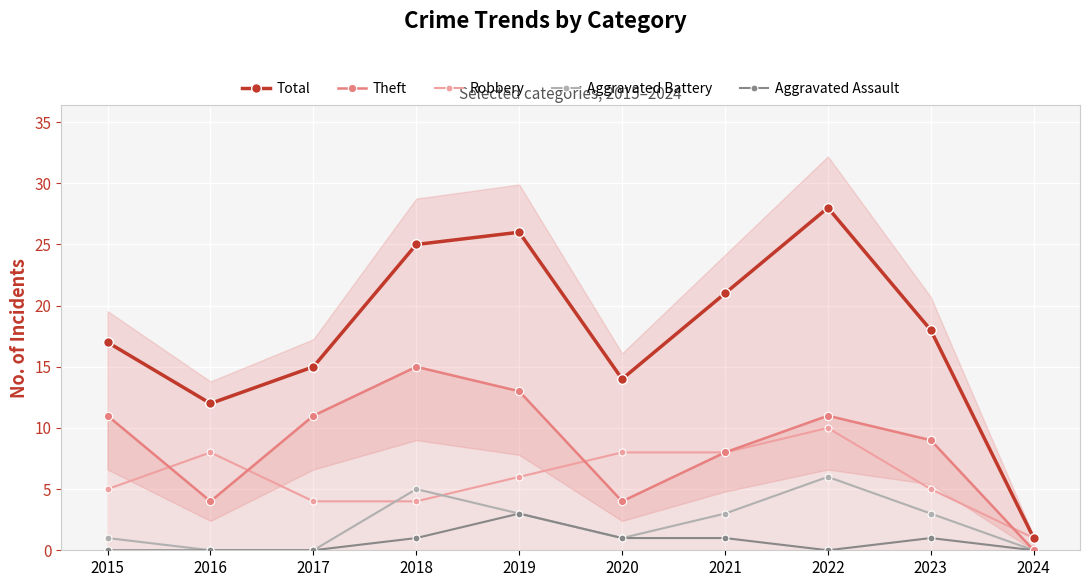

Between 2018 and 2019, which is larger?

2019